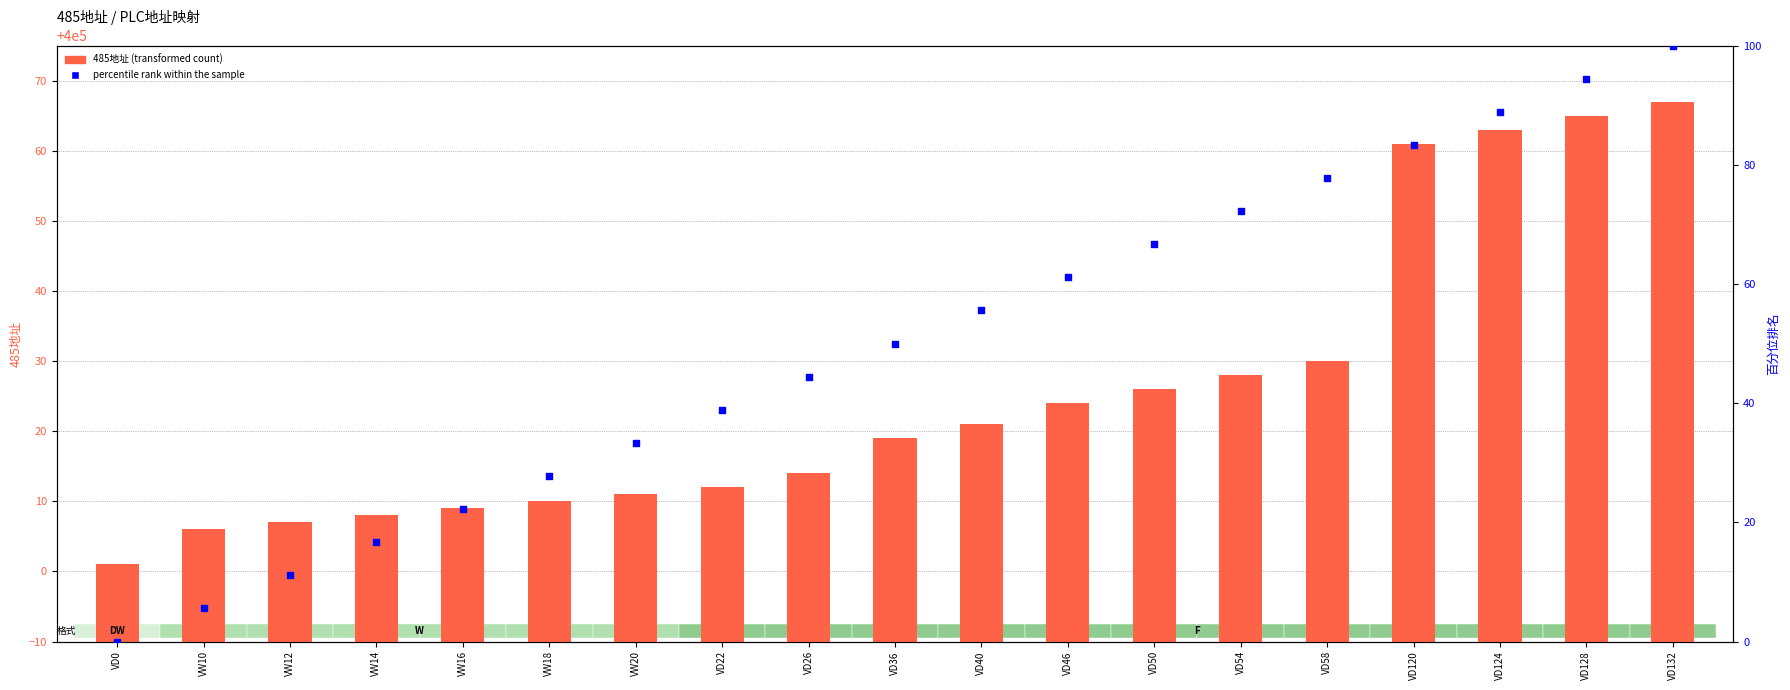

At how many categories does at least one series exceed 84?

3